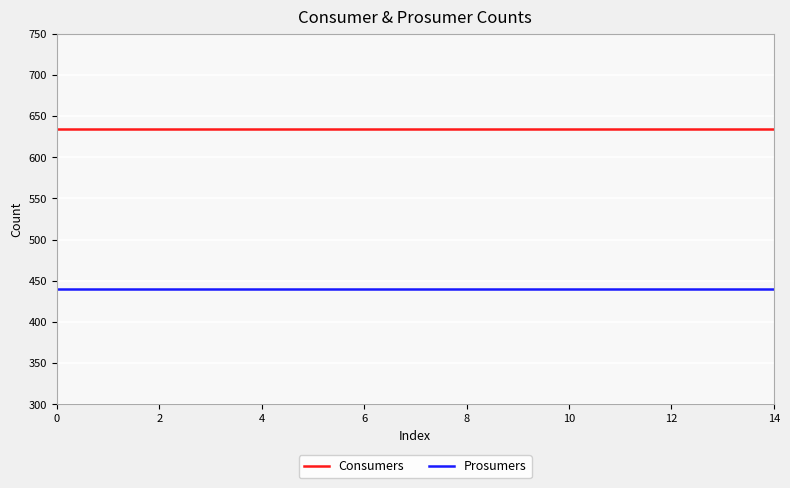

What are all the series names shown in the legend?

Consumers, Prosumers